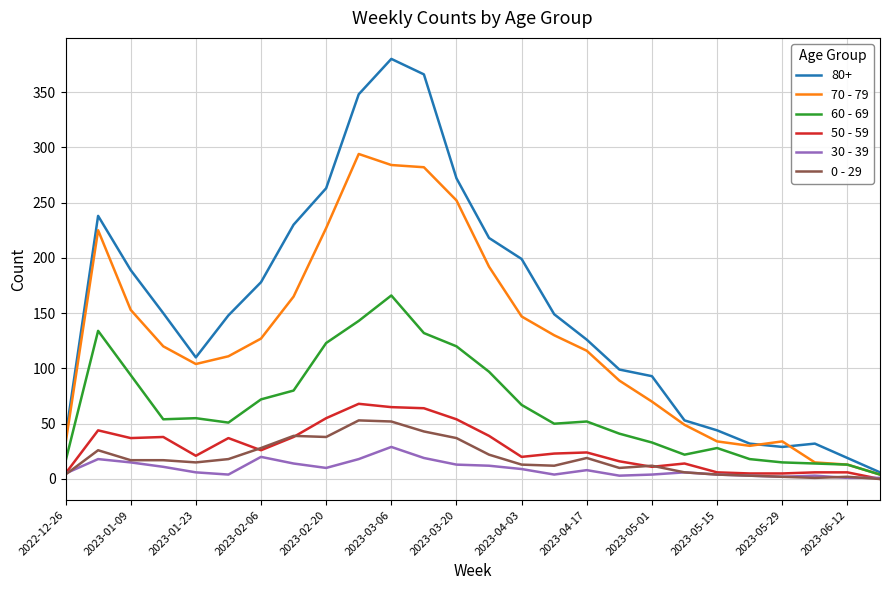

How many categories are shown in the chart?

26